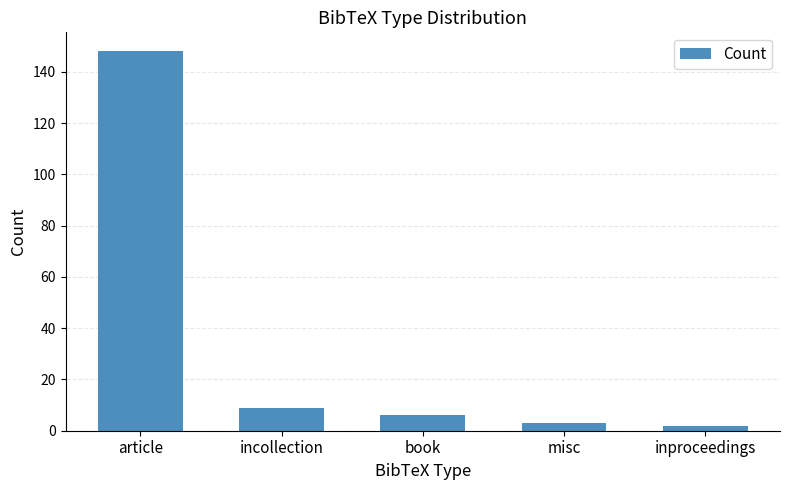

What is the change in value from article to book?

-142